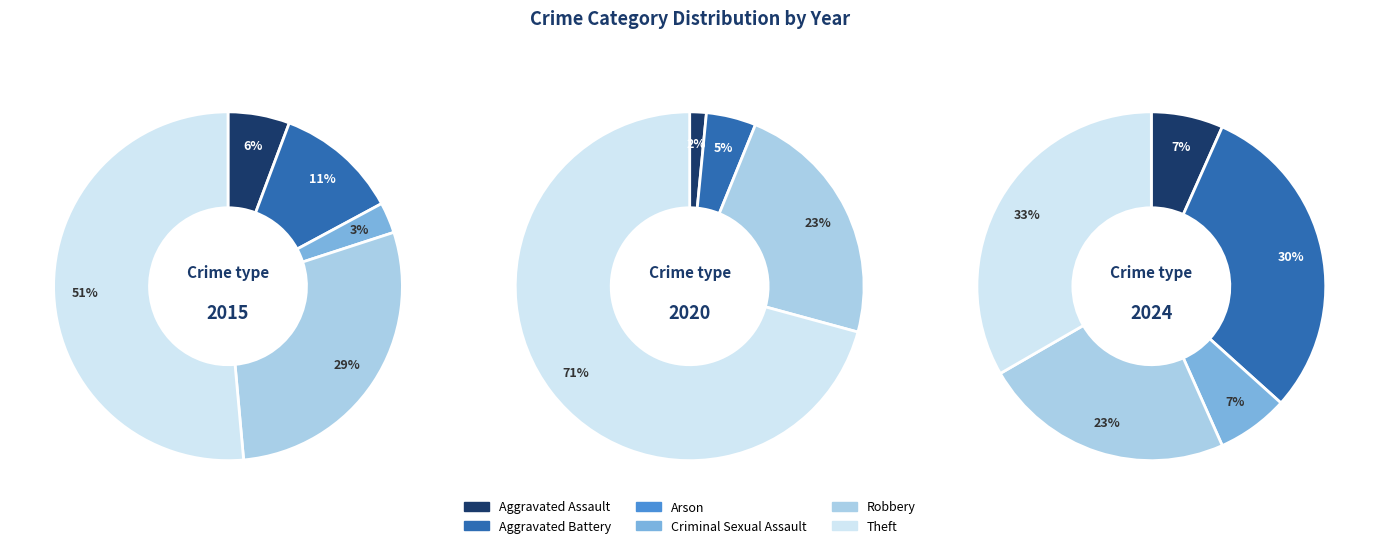

Rank the series by their maximum value, from highest to lowest.

2020, 2015, 2024